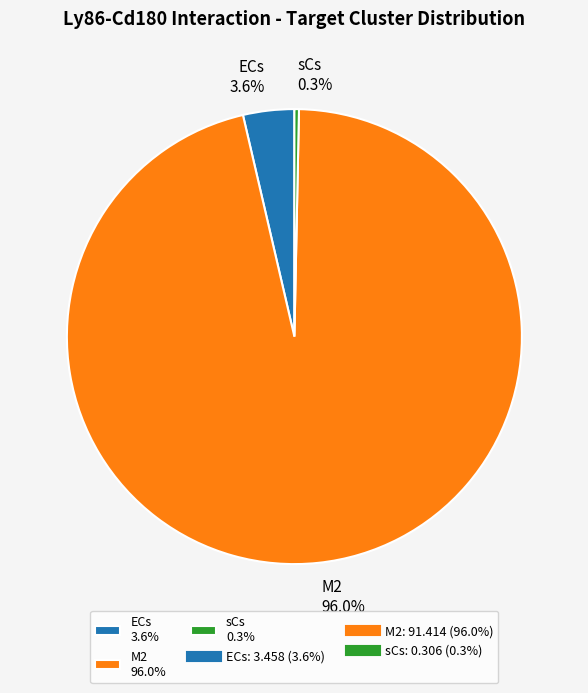

To the nearest percent, what percentage of the pie is ECs?

4%